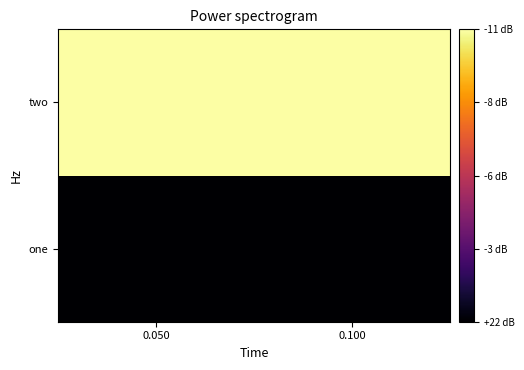

Rank the series by their average value, from lowest to highest.

one, two